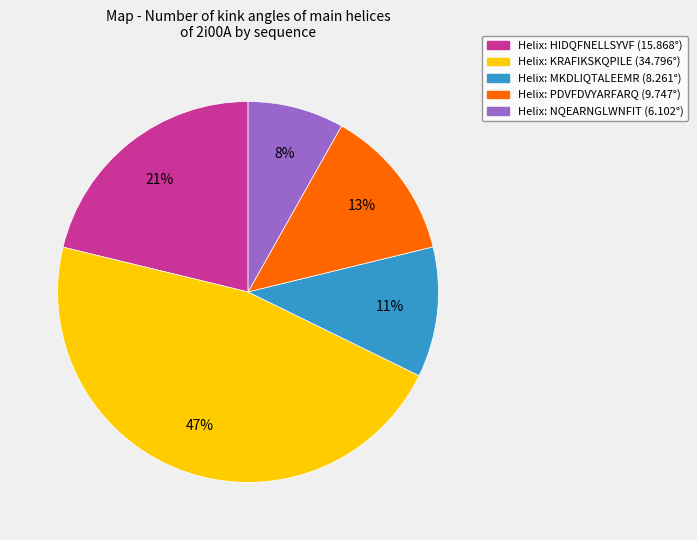

Count the number of slices in the pie.

5